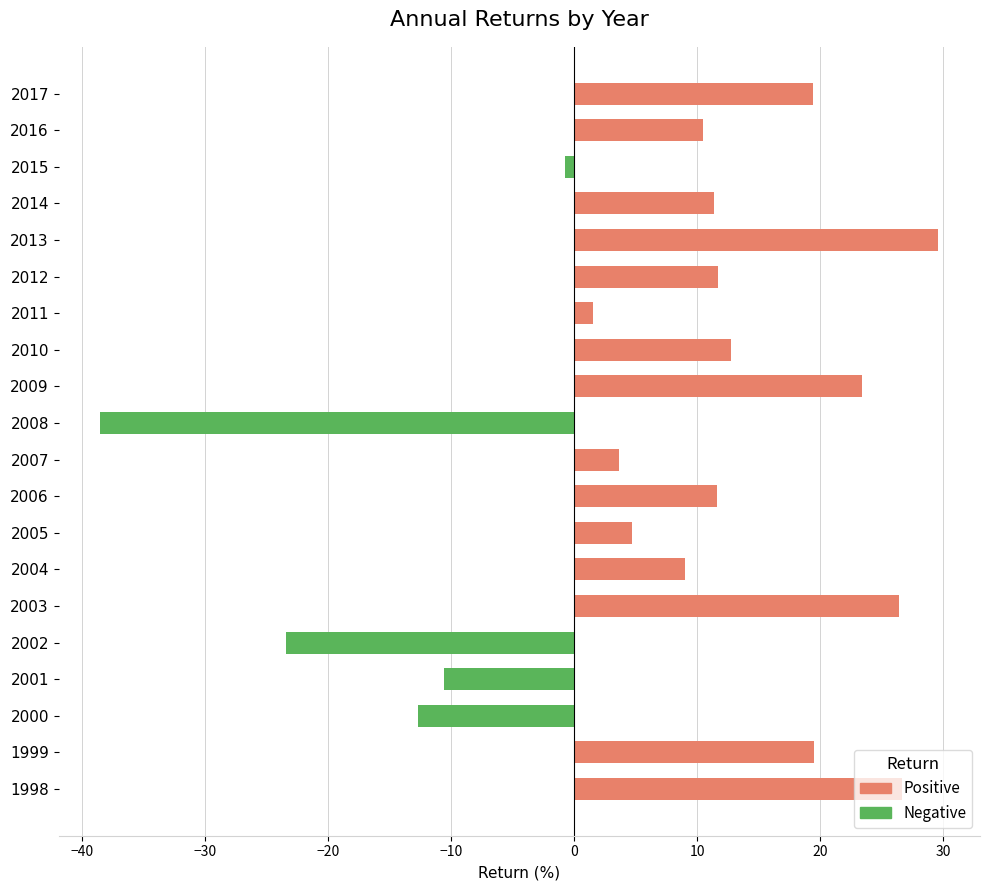

How many data points in Positive are less than 11?

10